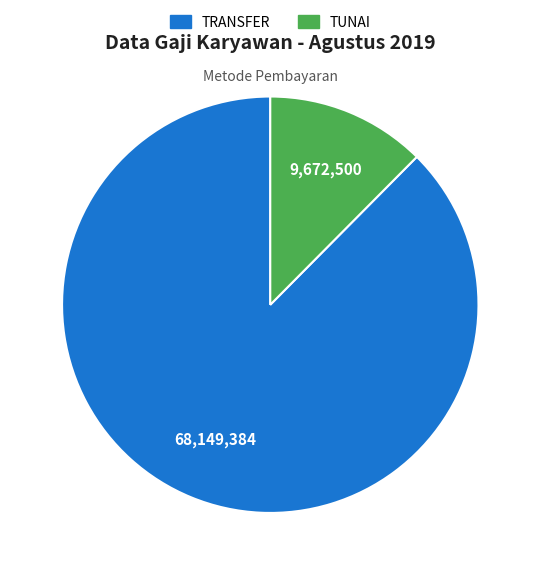

Do TRANSFER and TUNAI together represent more than half of the pie?

Yes